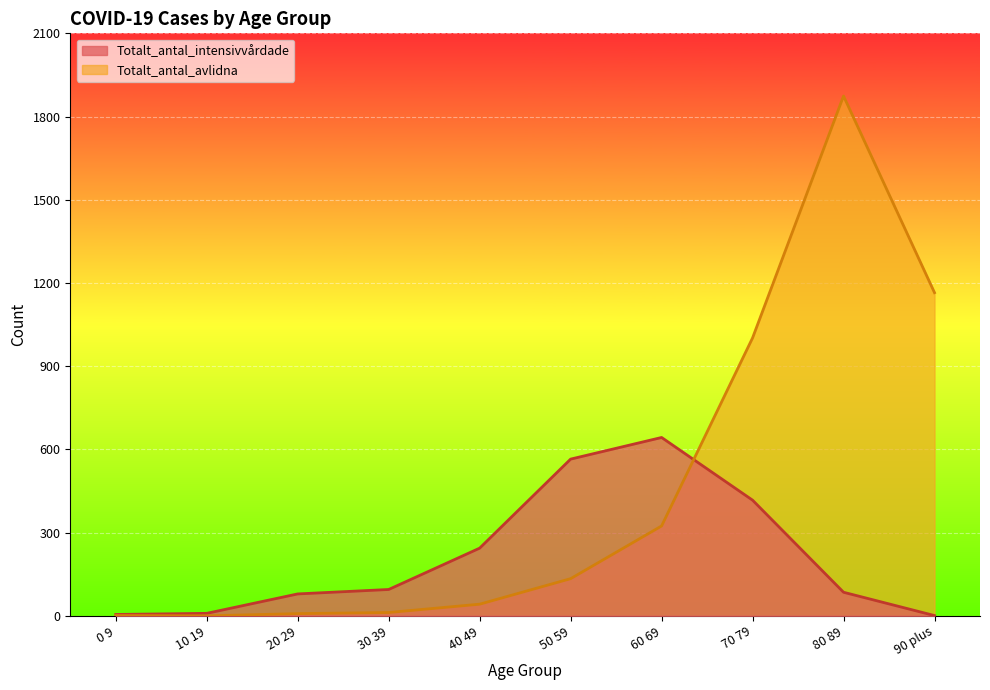

What position from the left is 50 59?

6